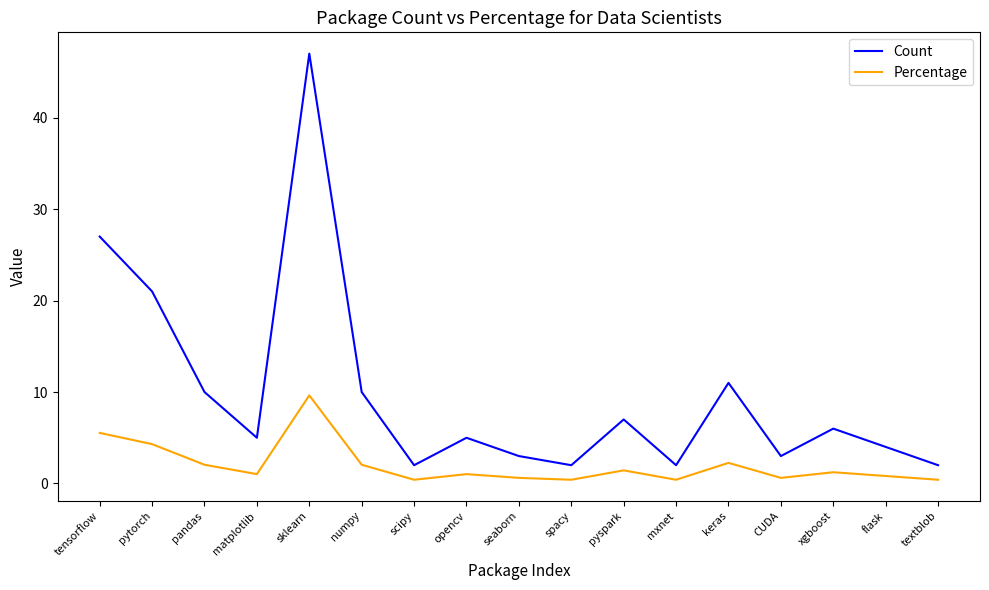

List the series in order of their overall mean, lowest first.

Percentage, Count